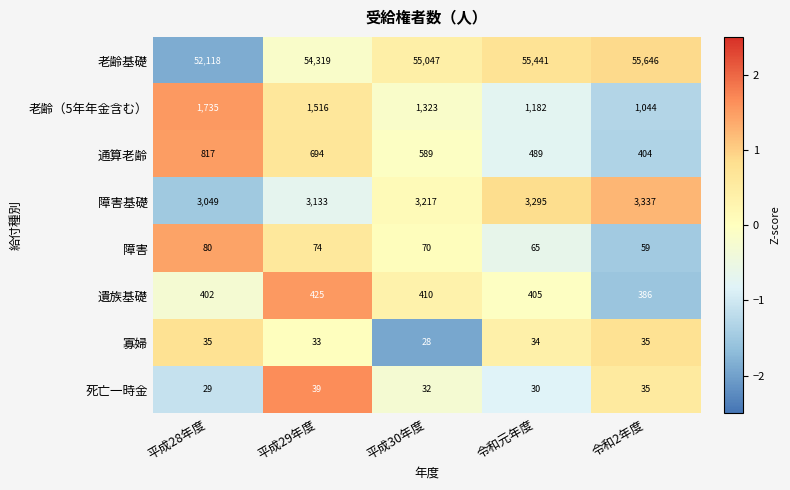

What is the total value across all series at 平成30年度?

60716